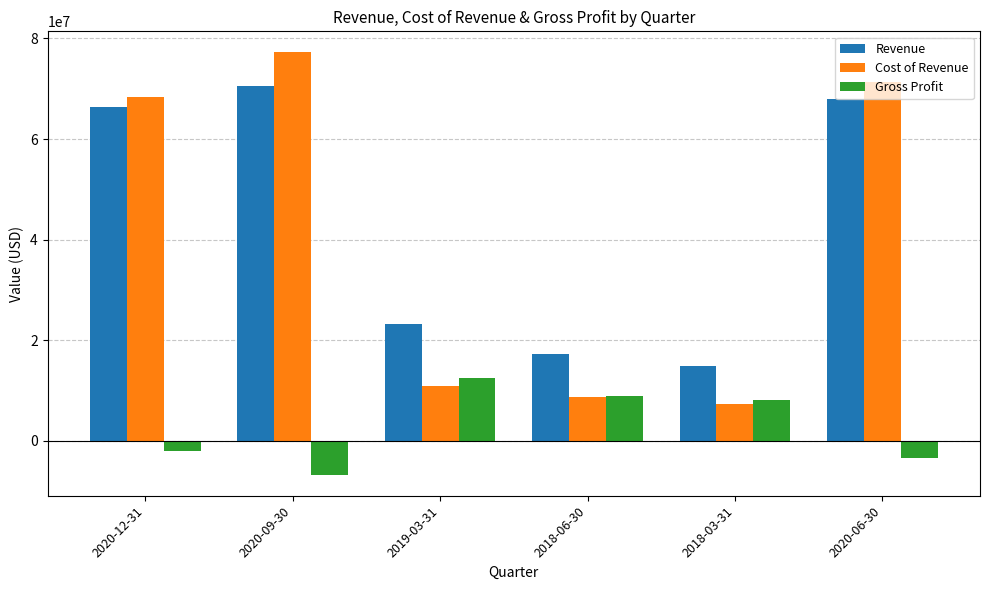

What is the difference between the highest and lowest values at 2018-03-31?

7642700